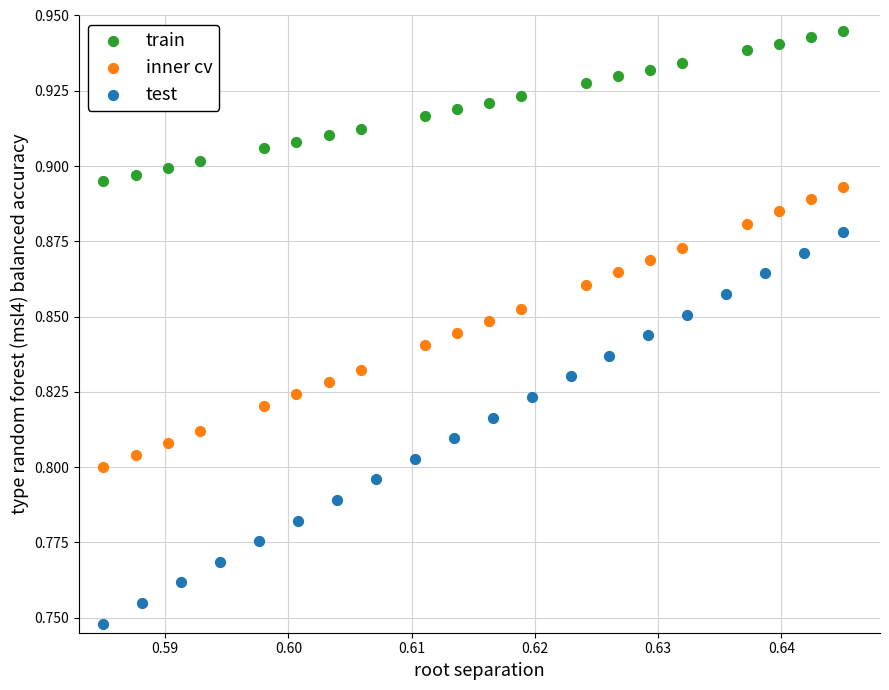

Which series reaches the maximum Y coordinate?

train